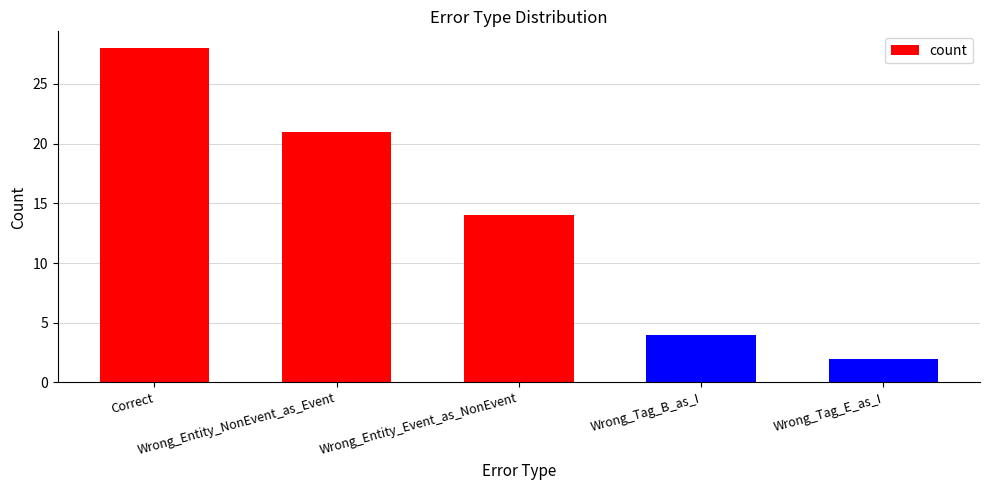

Does the chart contain any negative values?

No